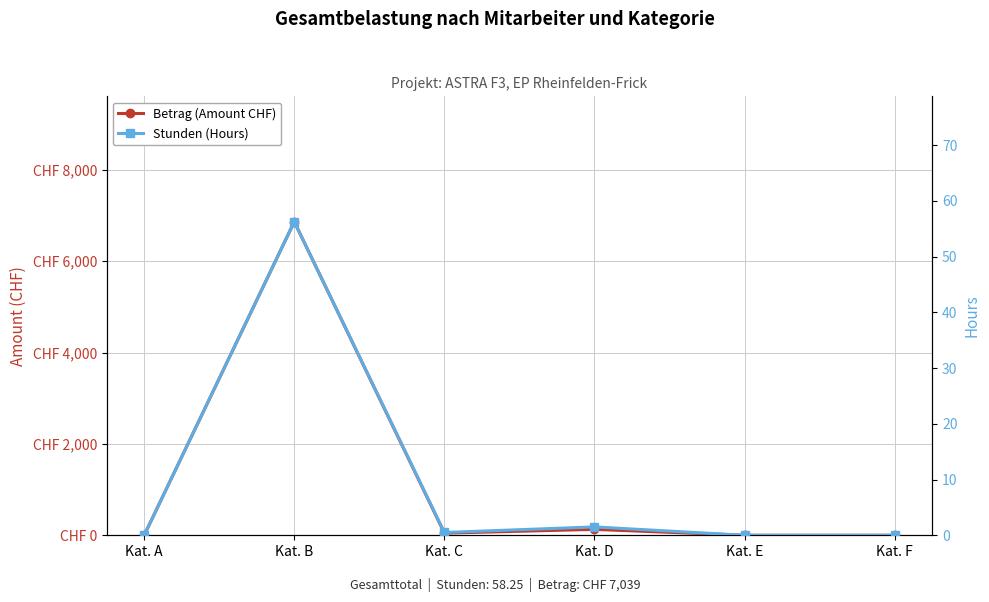

True or false: Betrag (Amount CHF) has more than 2 interior local peaks.

False